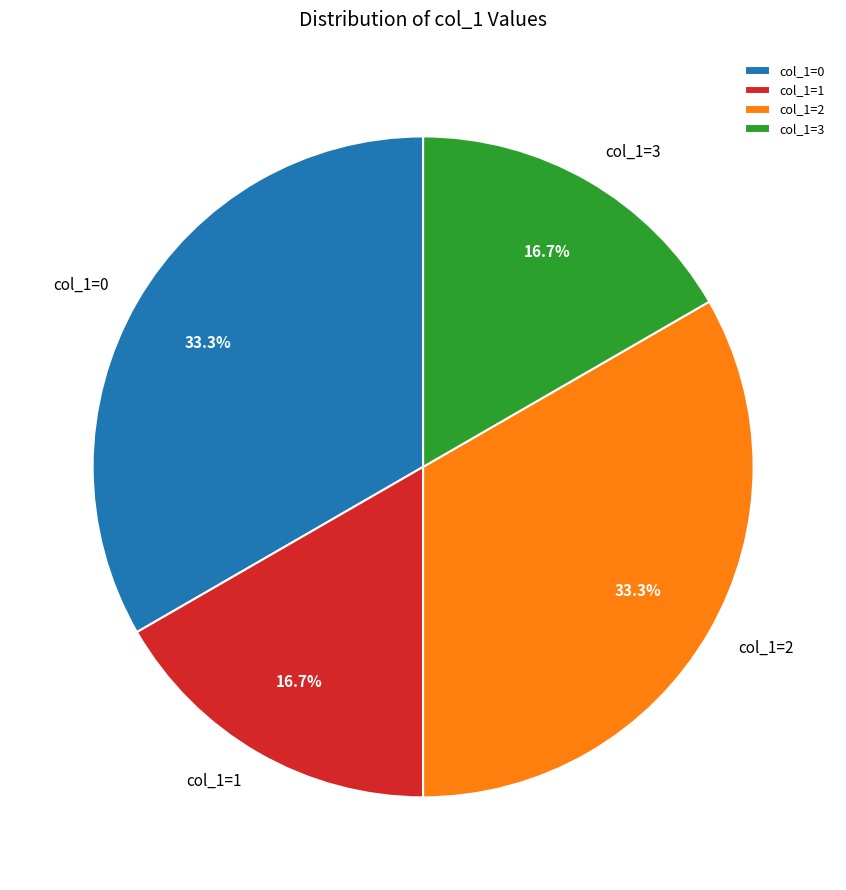

To the nearest percent, what is the difference between the largest and smallest slice percentages?

17%